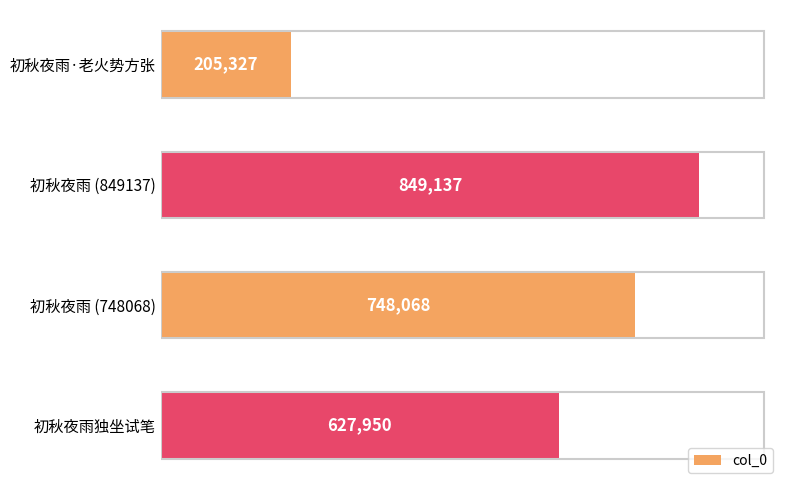

What position from the bottom is 初秋夜雨独坐试笔?

1